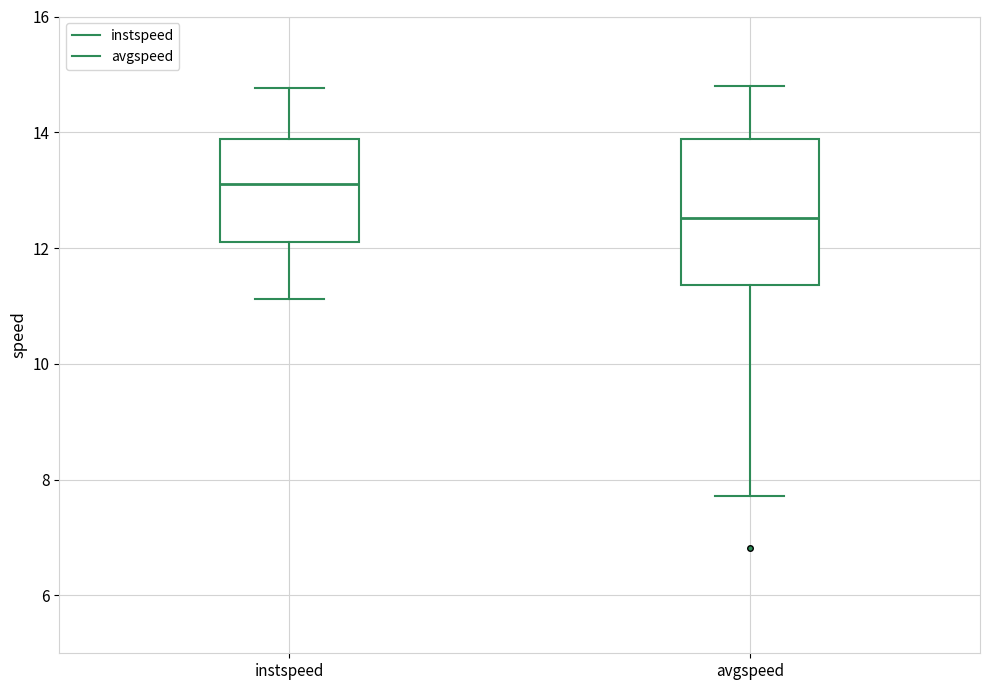

Reading left to right, transcribe this box plot: for each box, give where its median line is, the range the box spans, and where its two whiskers end, as read against the y-axis. The values are not printed on the chart, so give them approximately, as read against the axis.

instspeed: median 13.2, box 12.2 to 13.8, whiskers 11.2 to 14.8
avgspeed: median 12.6, box 11.4 to 13.8, whiskers 7.8 to 14.8